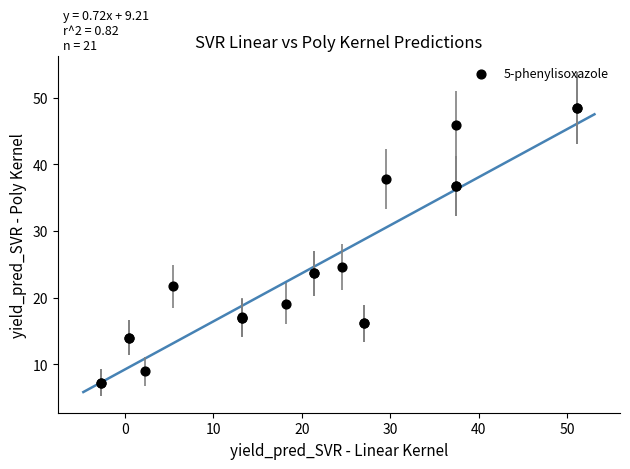

What Y value in the scatter plot is closest to 27?

24.6